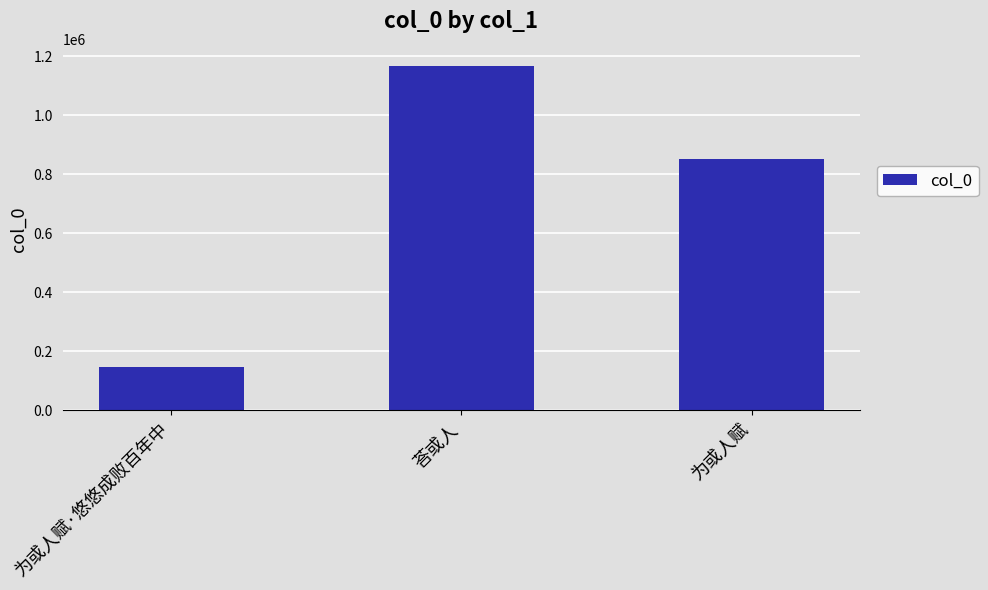

How many bars are there in total?

3